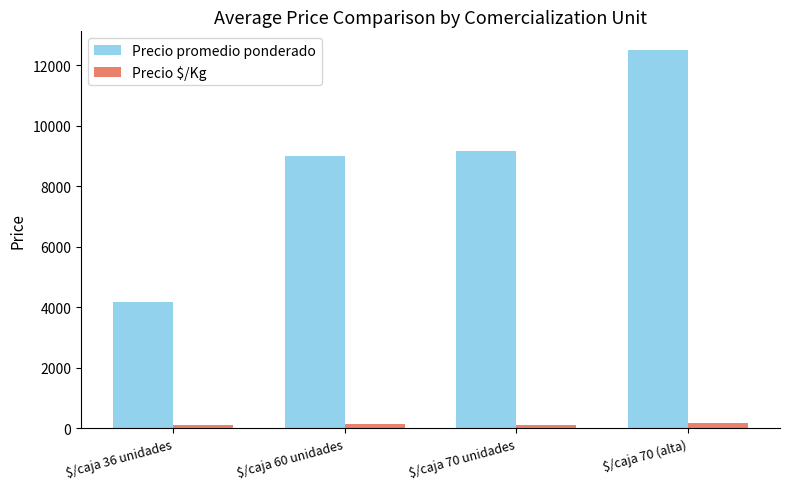

At which category does the chart reach its peak across all series?

$/caja 70 (alta)